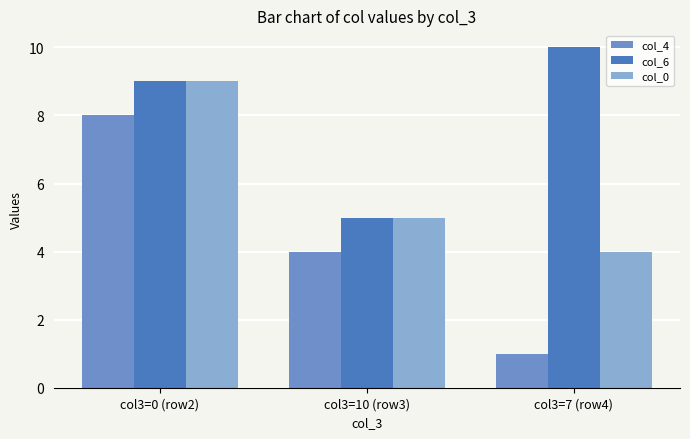

Which category has the lowest value in the col_4 series?

col3=7 (row4)